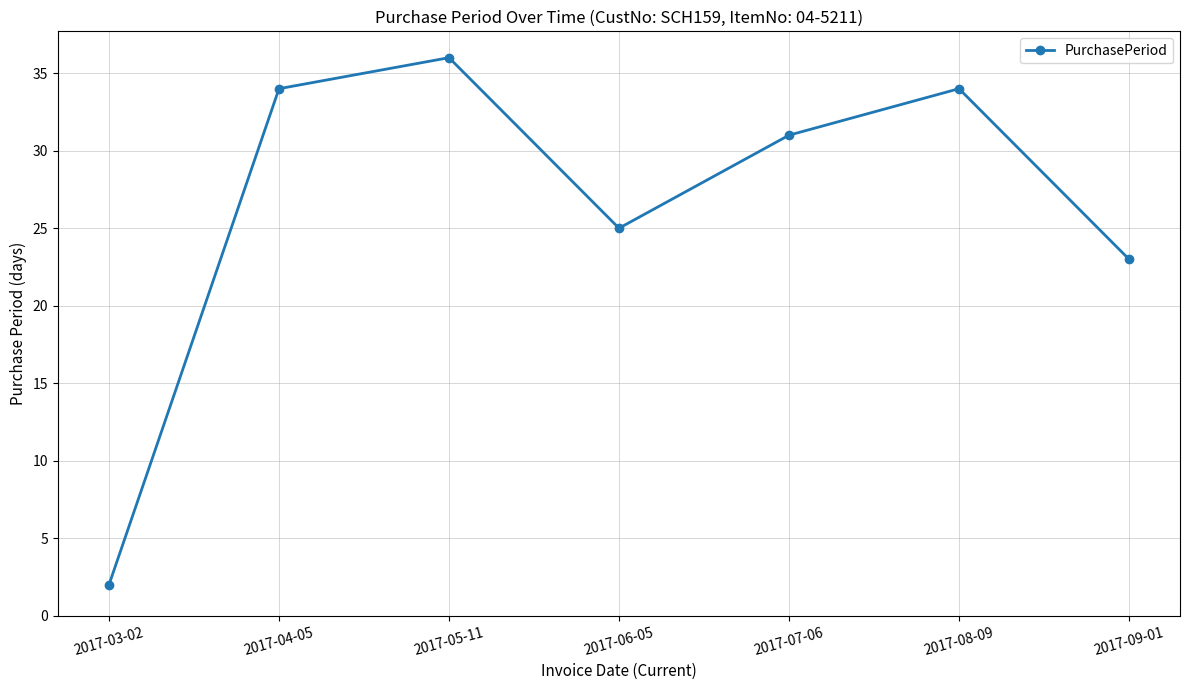

How many data points does each series have?

7